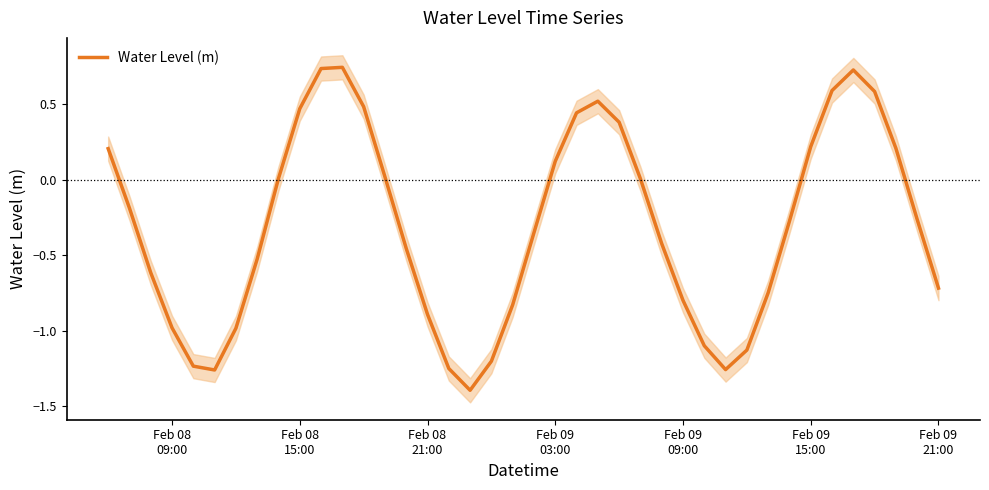

How many positive values are there?

17